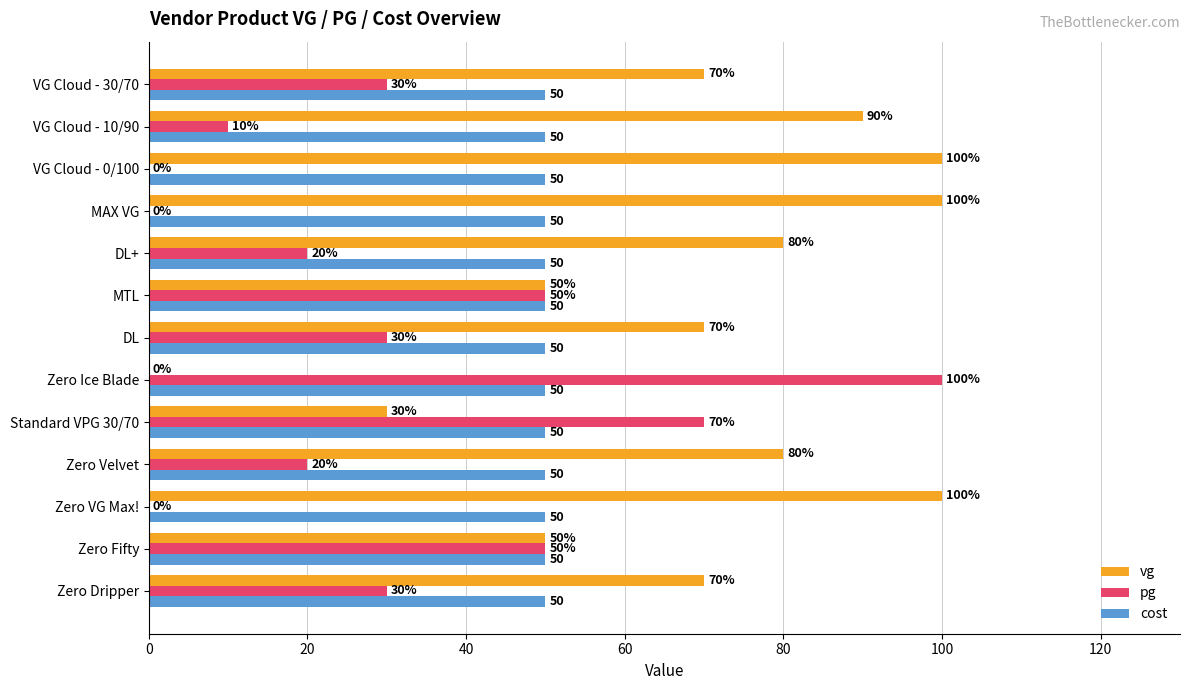

What are all the series names shown in the legend?

vg, pg, cost